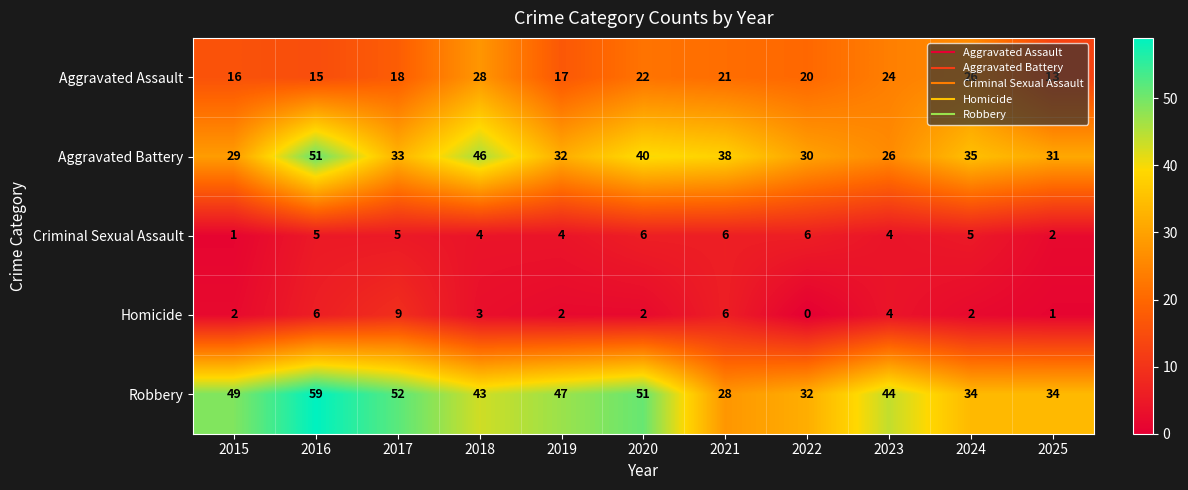

How many categories are shown in the chart?

11